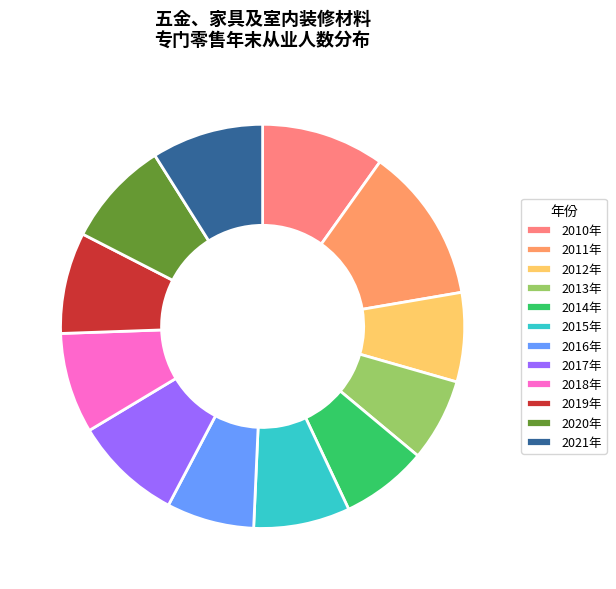

Count the number of slices in the pie.

12